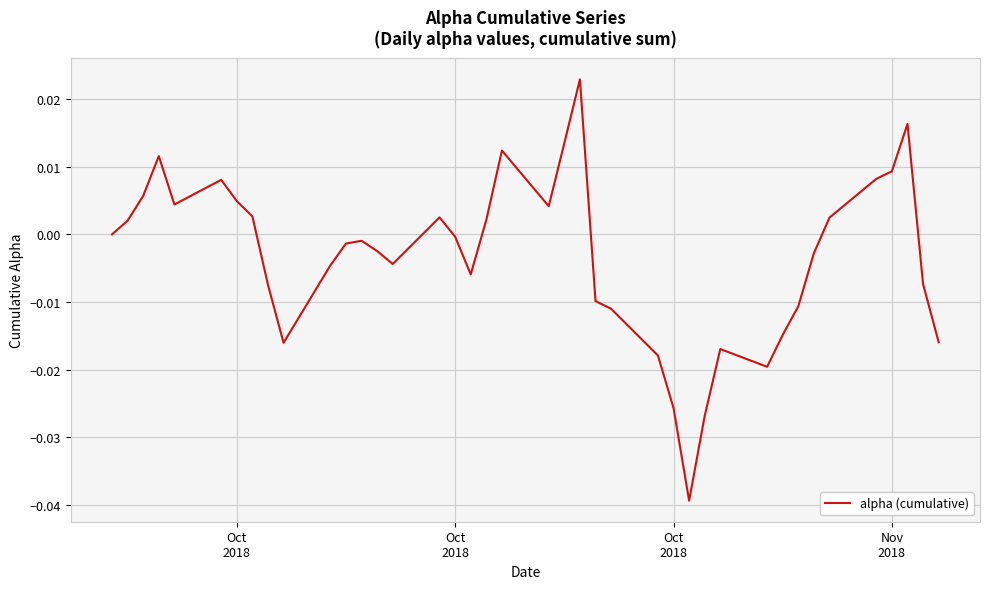

Is this an area chart (filled region under the line)?

No